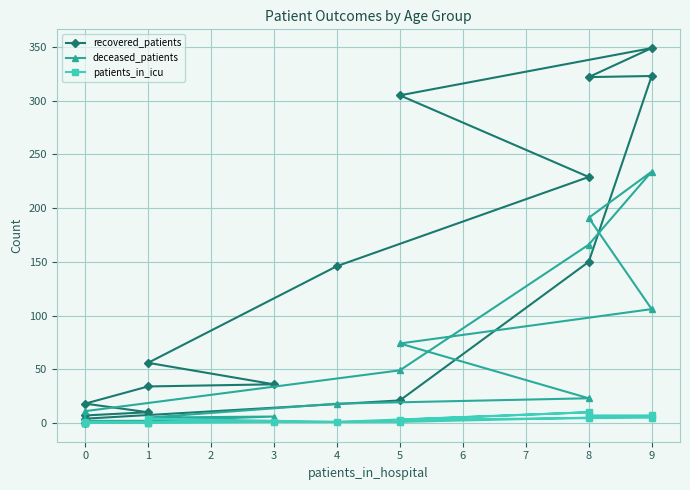

True or false: patients_in_icu has more than 0 interior local peaks.

True